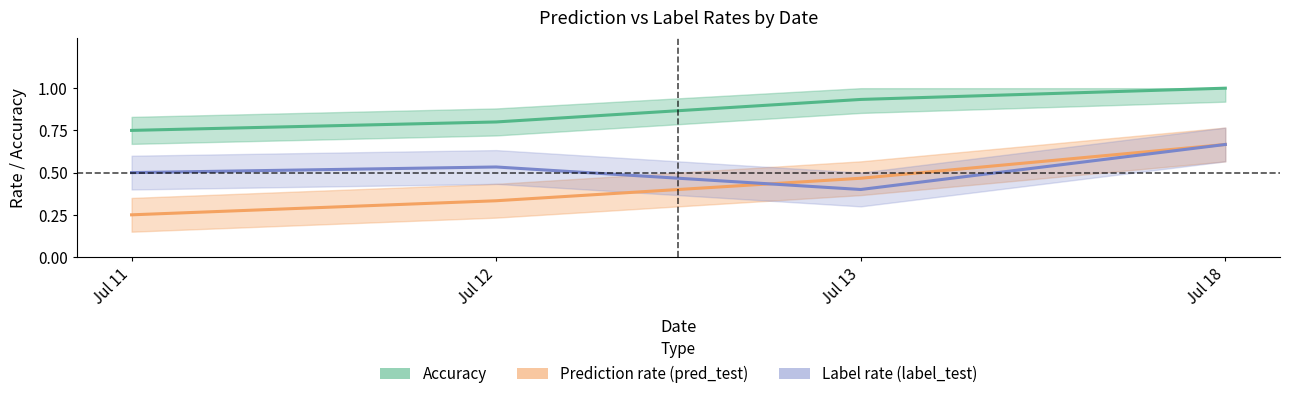

Reading left to right, transcribe all the data shown in this chart.

Accuracy (correct predictions): Jul 11=0.8	Jul 12=0.8	Jul 13=0.9	Jul 18=1.0
Prediction rate (pred_test): Jul 11=0.2	Jul 12=0.3	Jul 13=0.5	Jul 18=0.7
Label rate (label_test): Jul 11=0.5	Jul 12=0.5	Jul 13=0.4	Jul 18=0.7